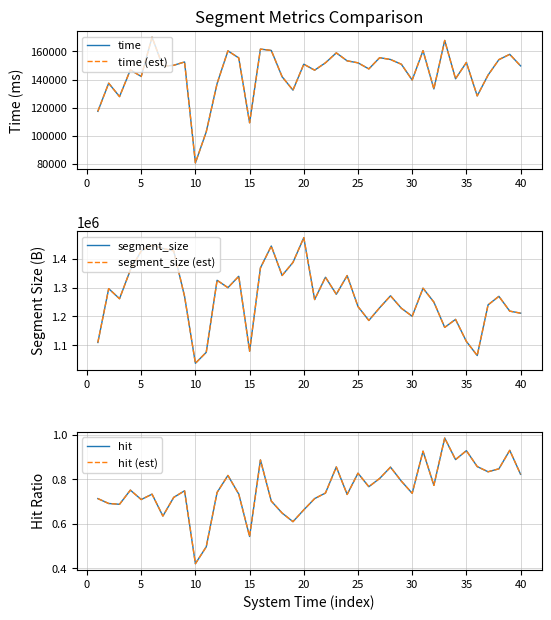

True or false: segment_size has more than 0 points higher than both neighbors.

True